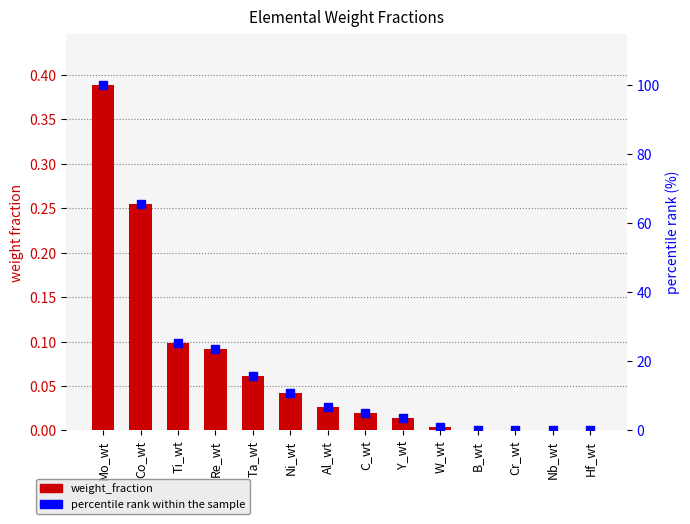

What is the difference between the maximum and minimum values in the percentile rank within the sample series?

100.0